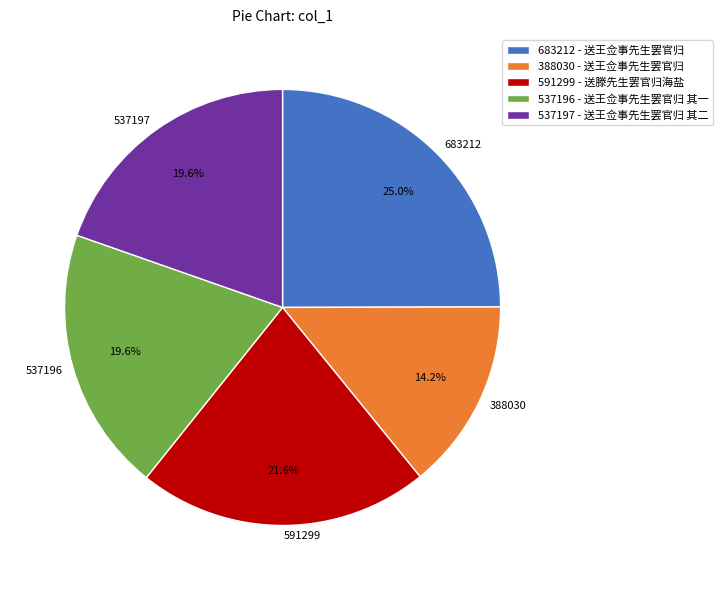

What is the largest slice in the pie chart?

683212 - 送王佥事先生罢官归